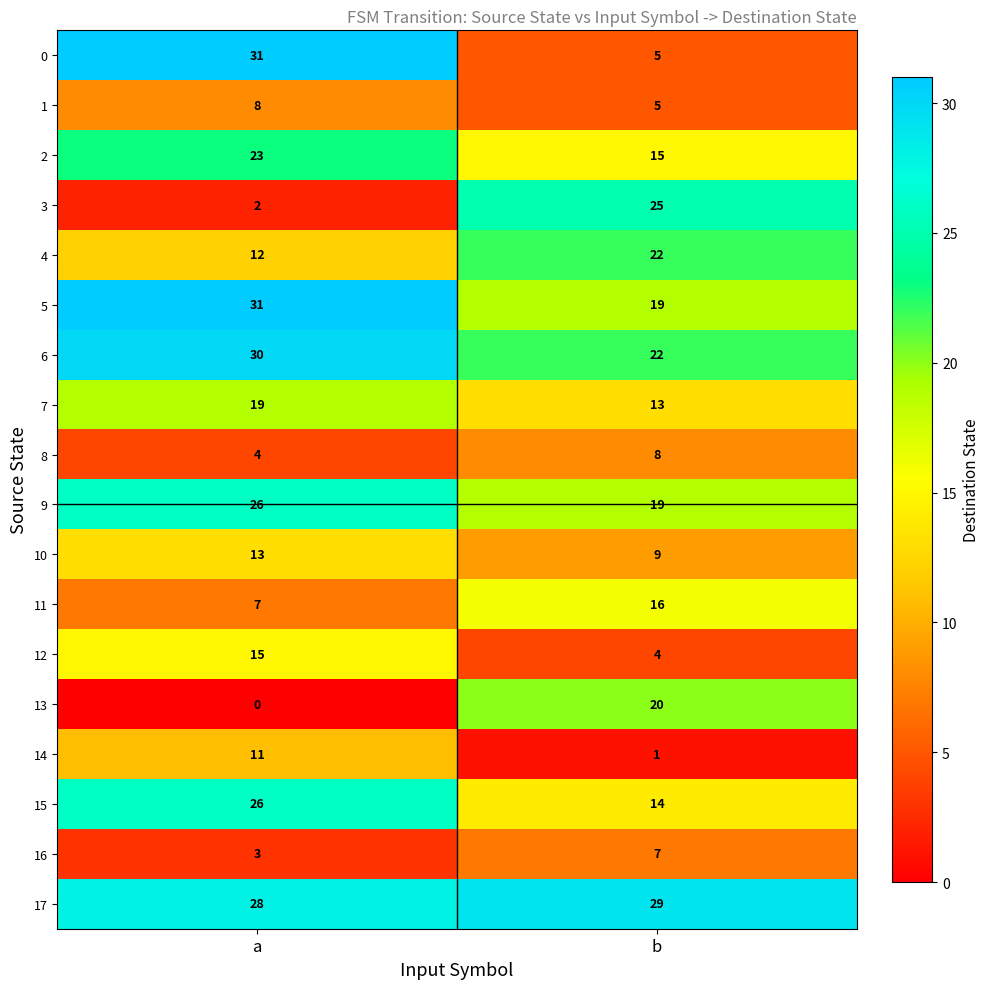

What is the difference between the 10 values at a and b?

4